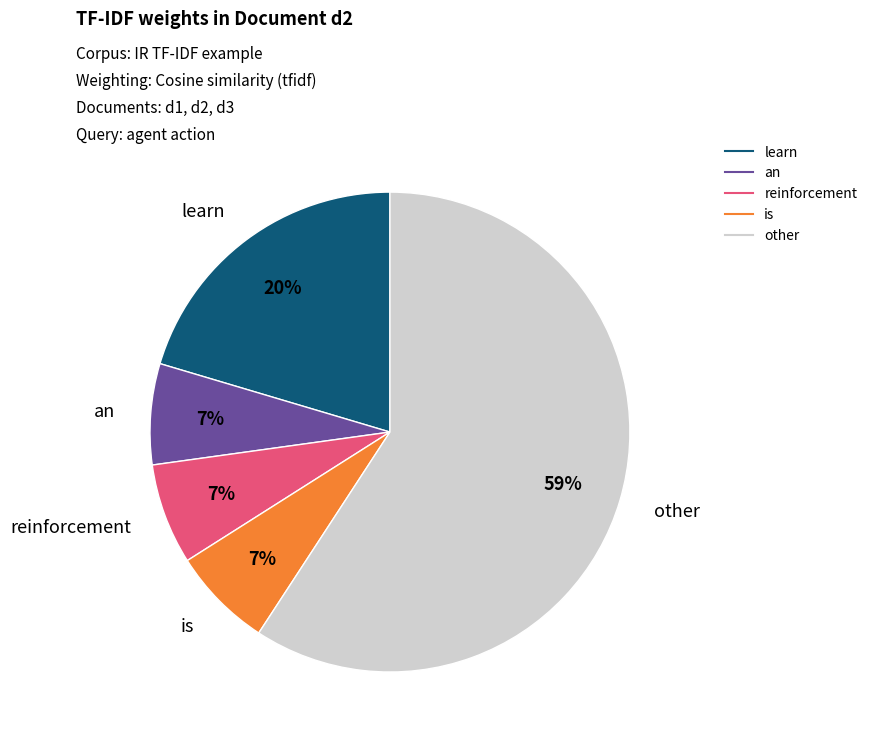

Does any single category account for the majority?

Yes